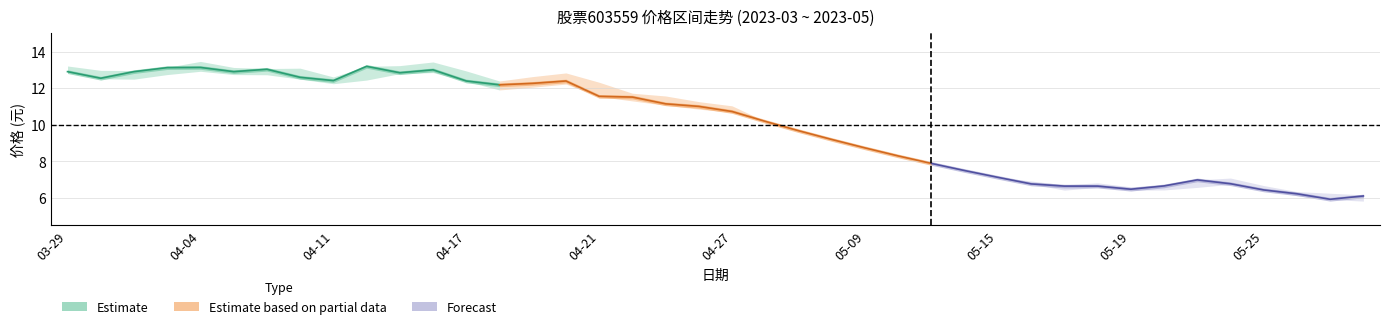

How many interior local peaks does the 最低 series have?

5